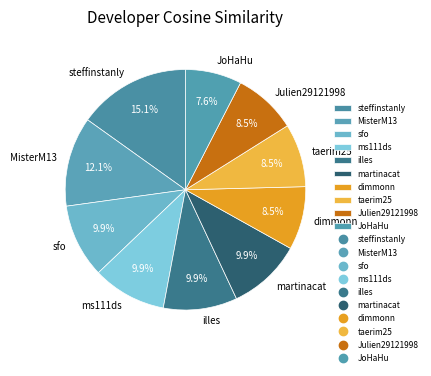

How many slices are in this pie chart?

10